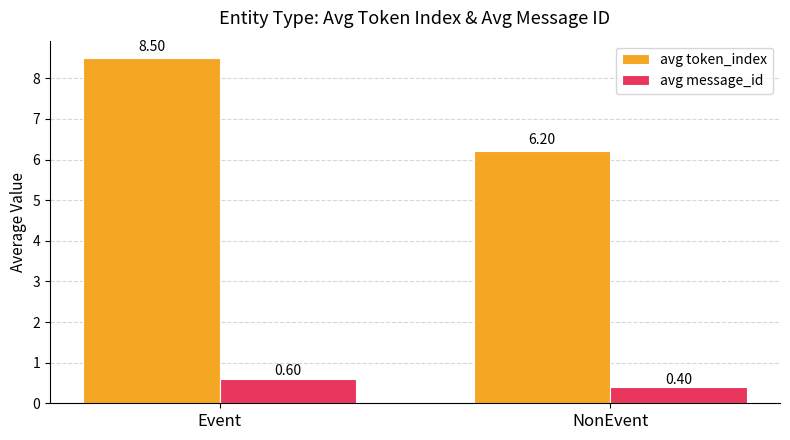

What are all the series names shown in the legend?

avg token_index, avg message_id